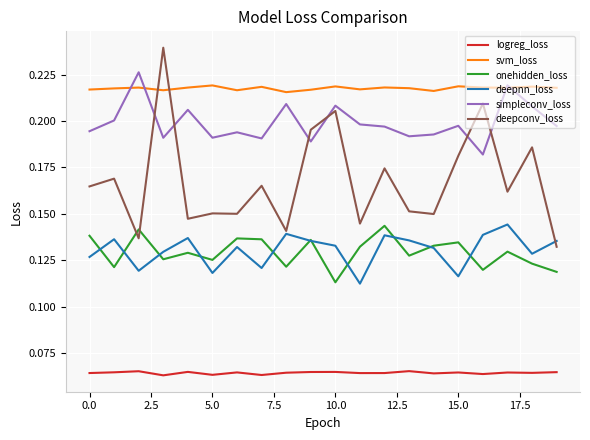

Which series has the largest total across all categories?

svm_loss